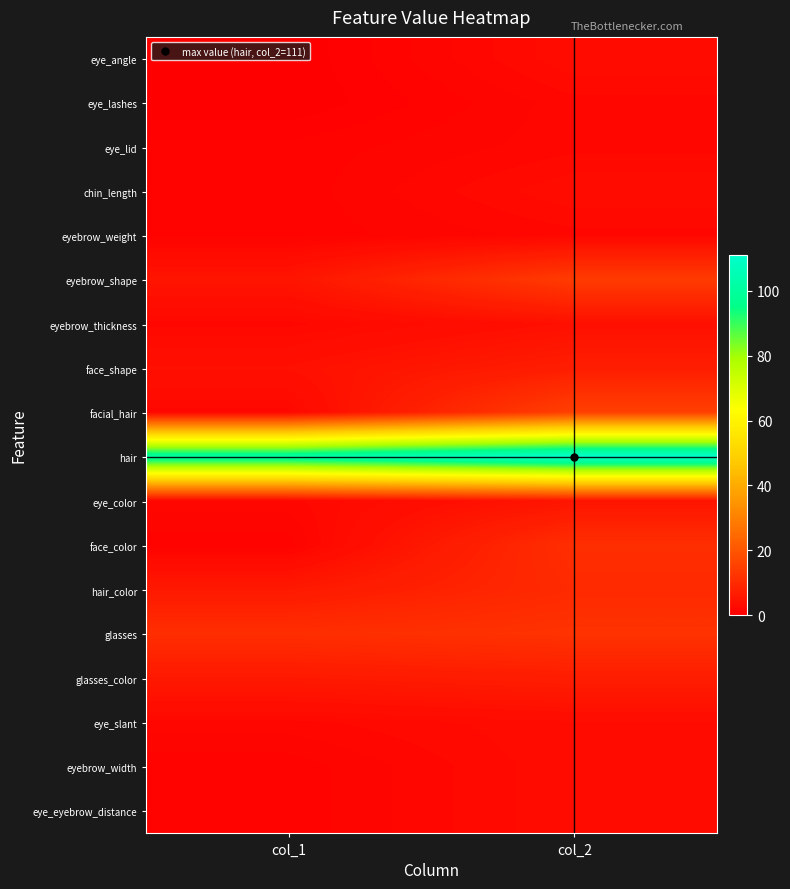

Which series has the largest total across all categories?

hair